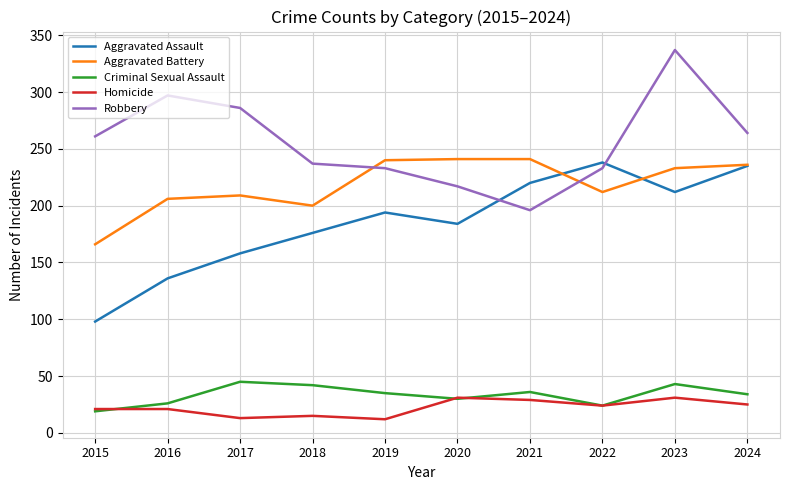

Between 2023 and 2024, which series saw the biggest shift?

Robbery